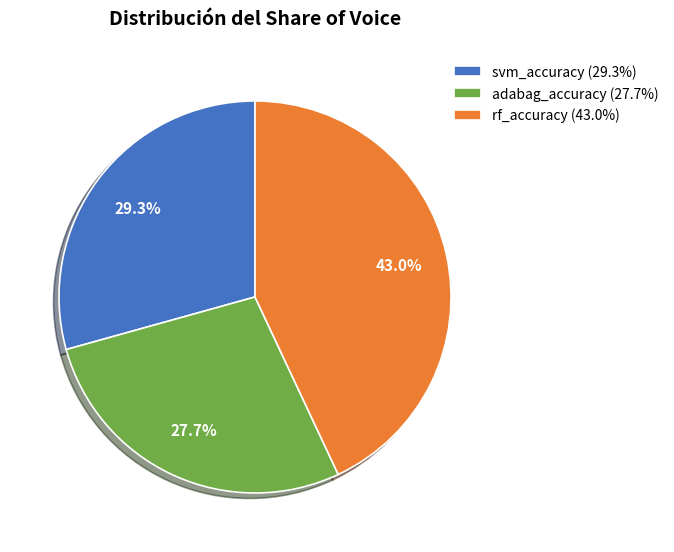

Combined, do rf_accuracy (43.0%) and adabag_accuracy (27.7%) account for over 50%?

Yes